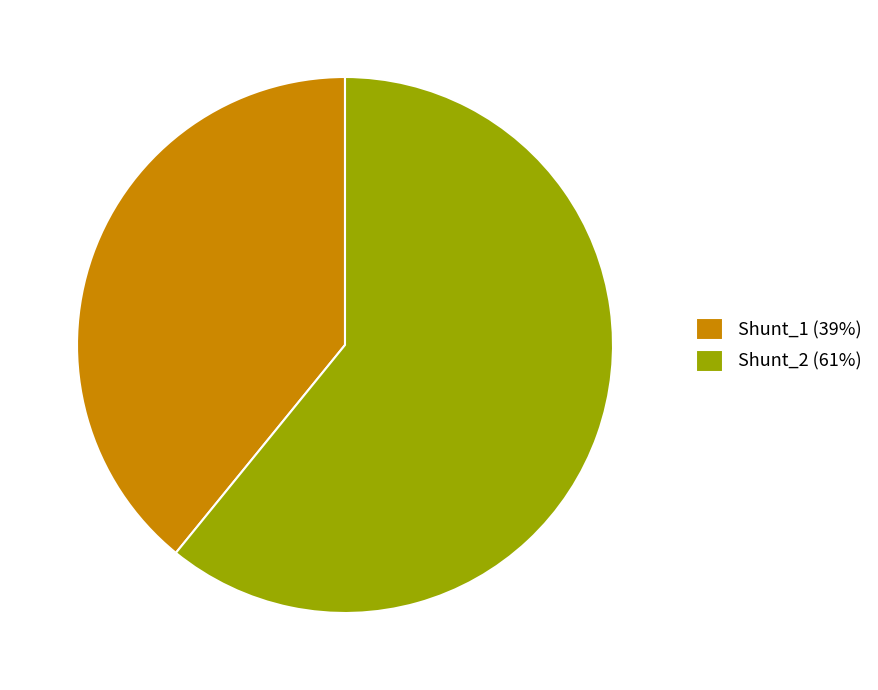

Which slice represents more than half of the pie?

Shunt_2